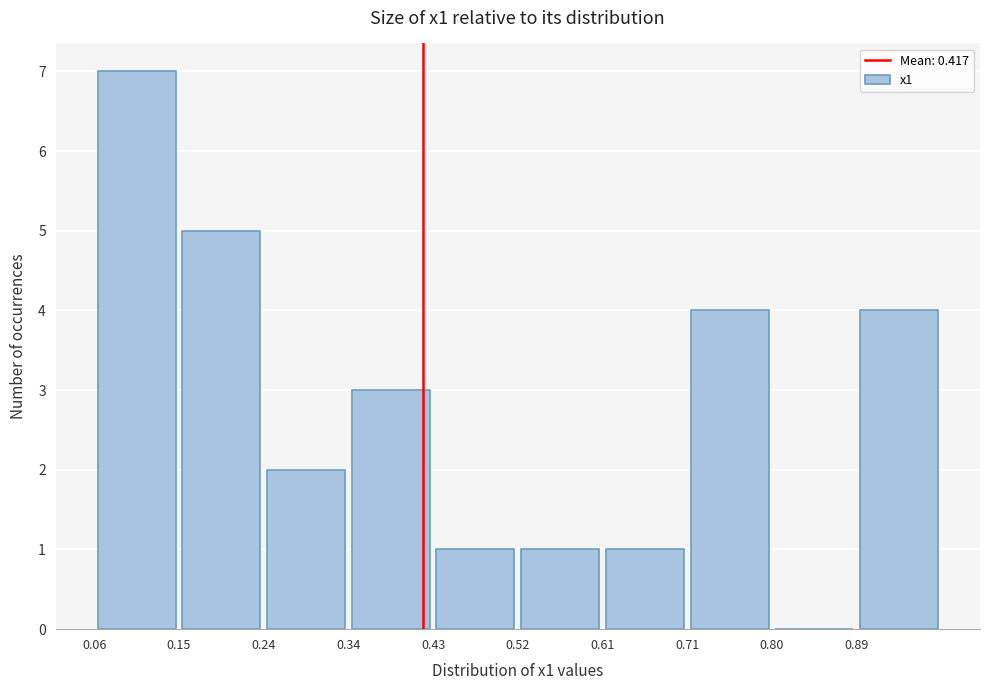

Reading left to right, list every bar in this chart as the range it spans on the x-axis followed by its height. Neither the bar edges nor the heights are printed on the chart, so give them approximately, as read against the axes.

0.06 to 0.15: 7
0.15 to 0.24: 5
0.24 to 0.34: 2
0.34 to 0.43: 3
0.43 to 0.52: 1
0.52 to 0.61: 1
0.61 to 0.71: 1
0.71 to 0.80: 4
0.80 to 0.89: 0
0.89 to 0.98: 4